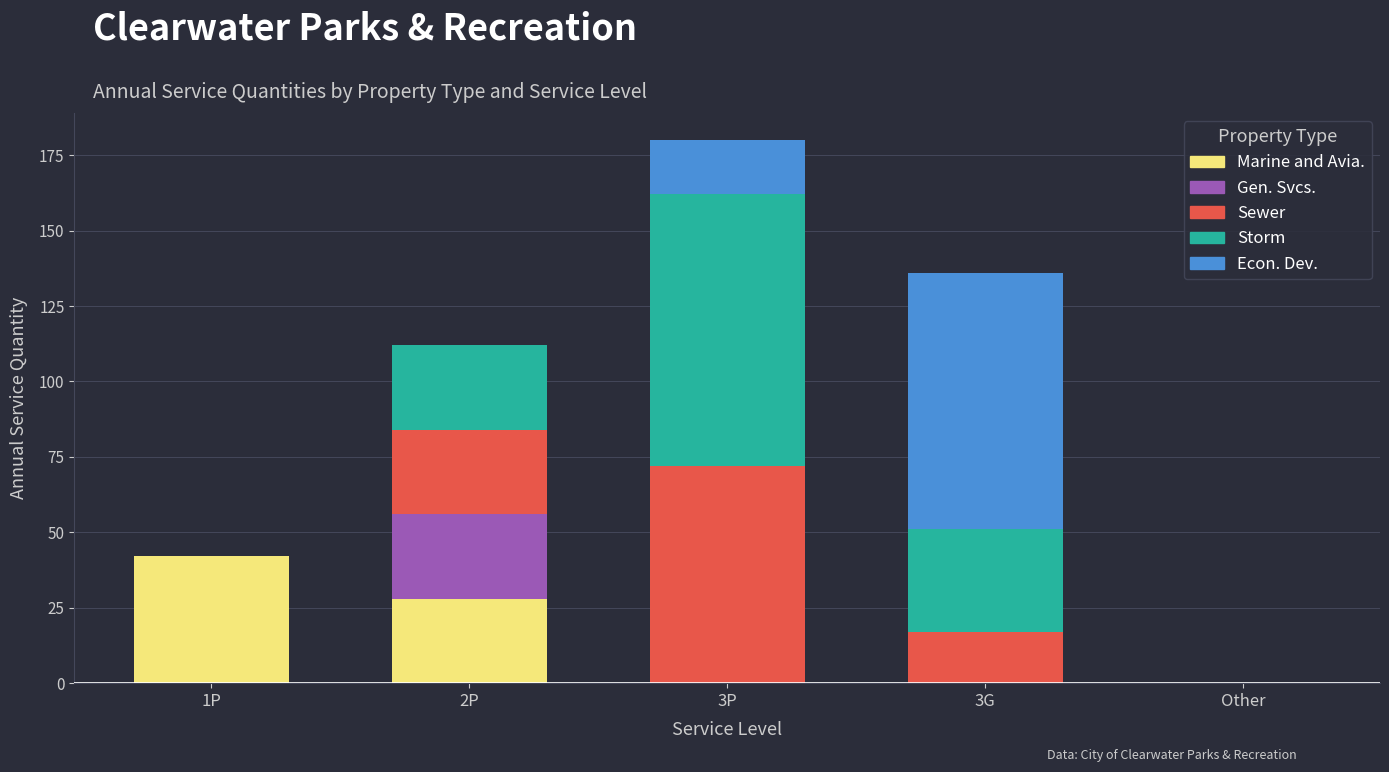

What is the total value across all series at 2P?

112